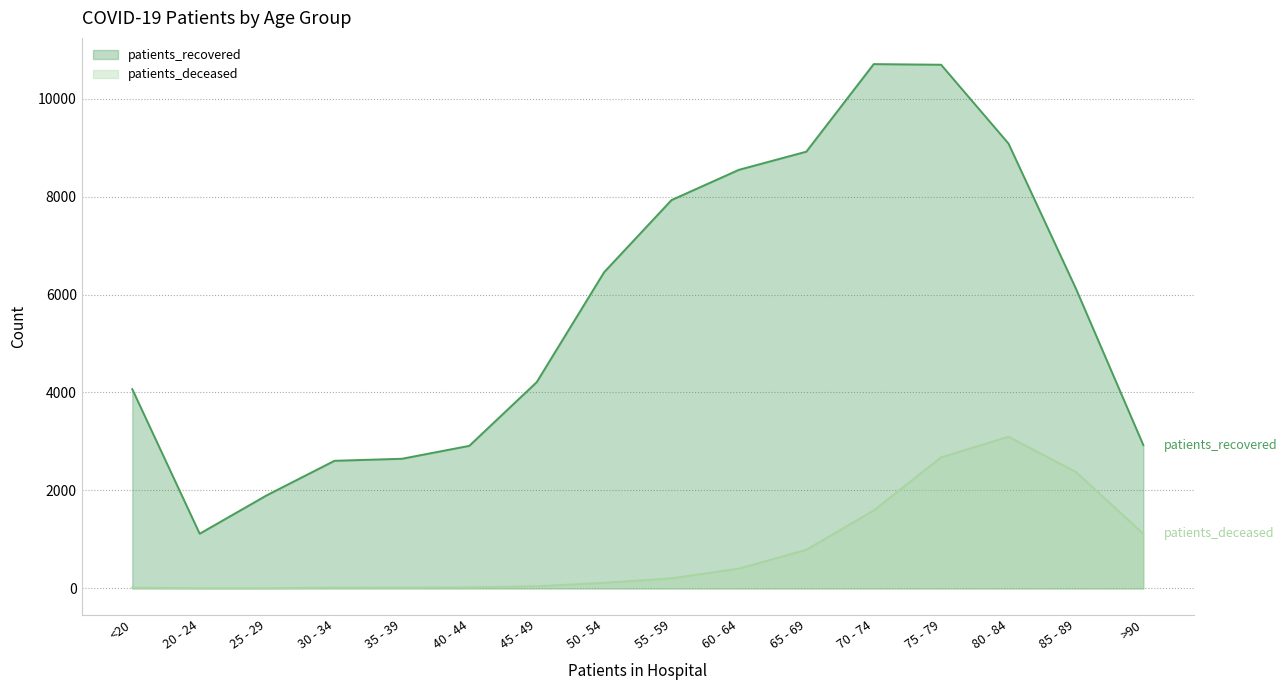

Between 45 - 49 and 70 - 74, which series saw the biggest shift?

patients_recovered